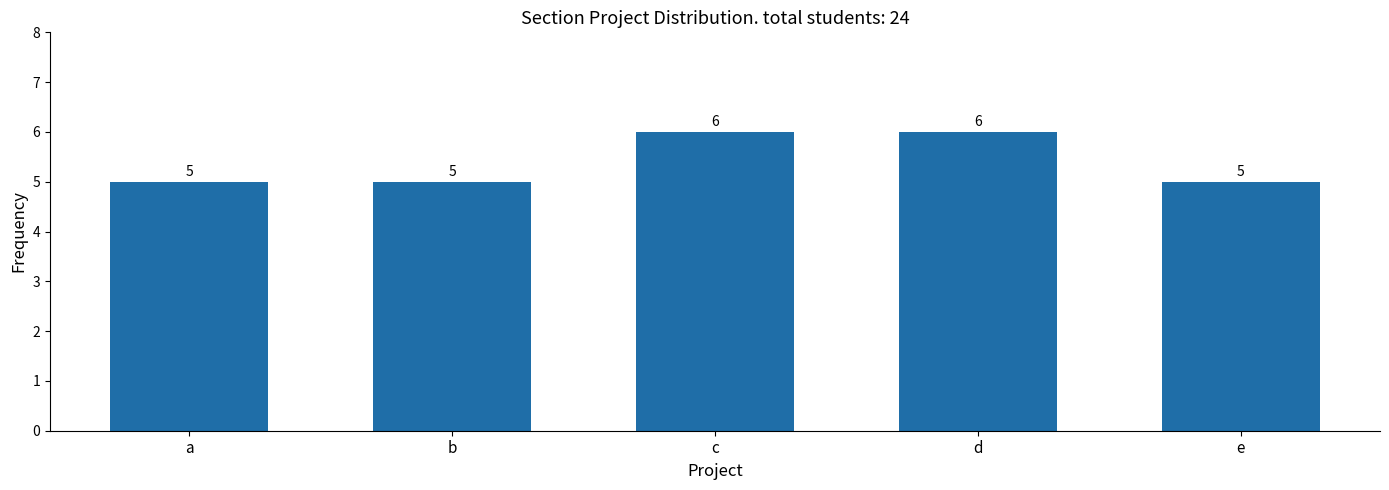

Reading left to right, extract all data points from this chart.

5	5	6	6	5